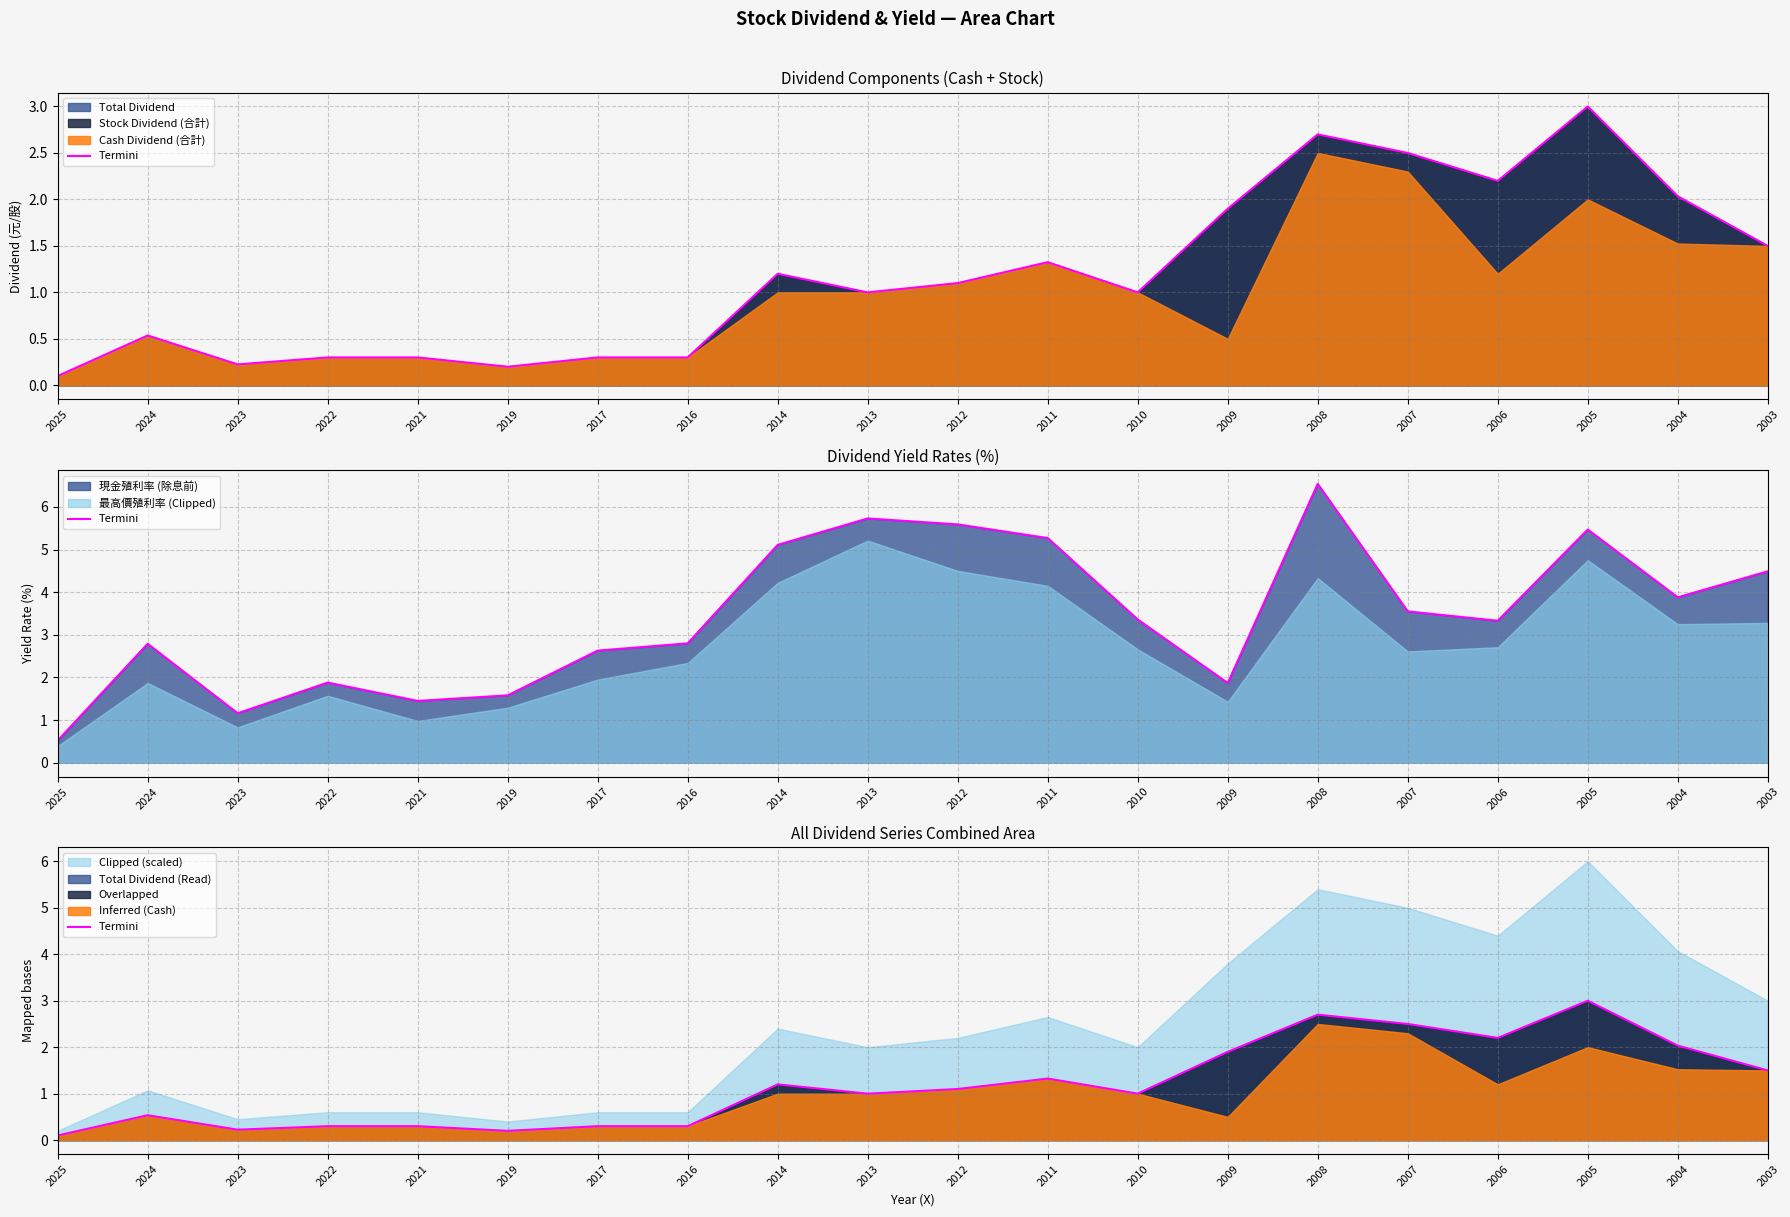

What is the sum of the values at 2004 and 2007?

4.5